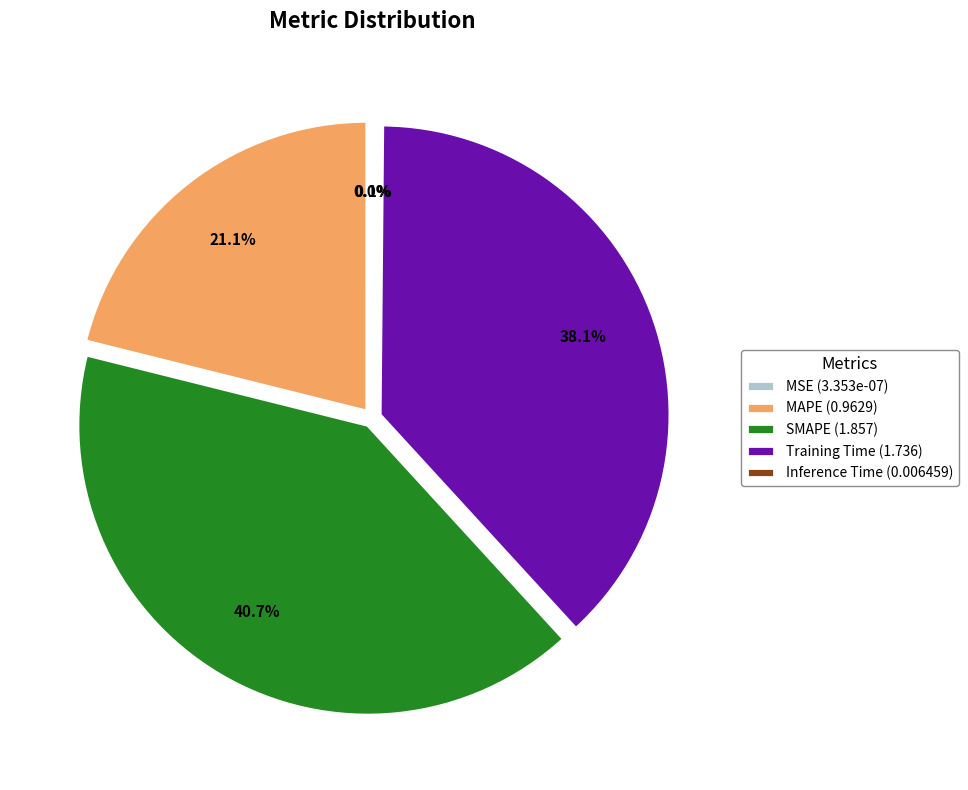

What is the ratio of the value at Training Time to the value at SMAPE?

0.9